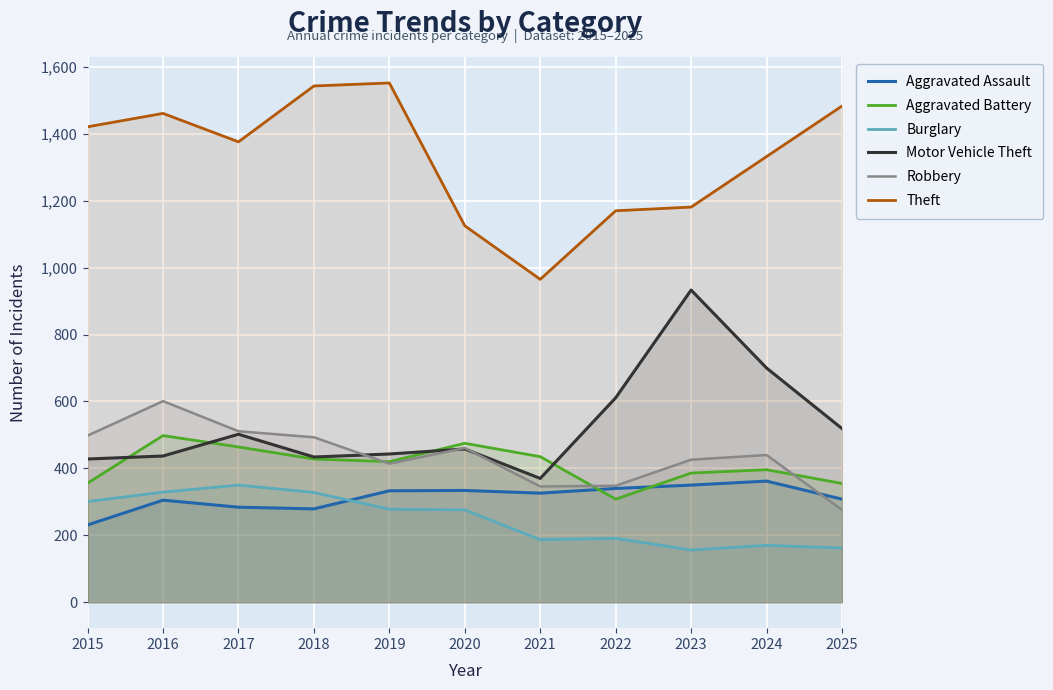

The Aggravated Assault series shows 334 at 2020. True or false?

True